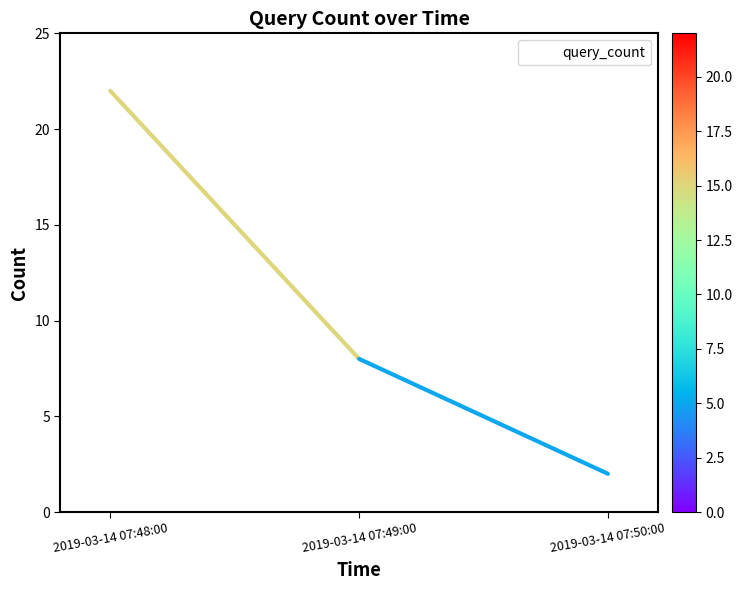

Reading right to left, what are all the values shown in this chart?

2	8	22